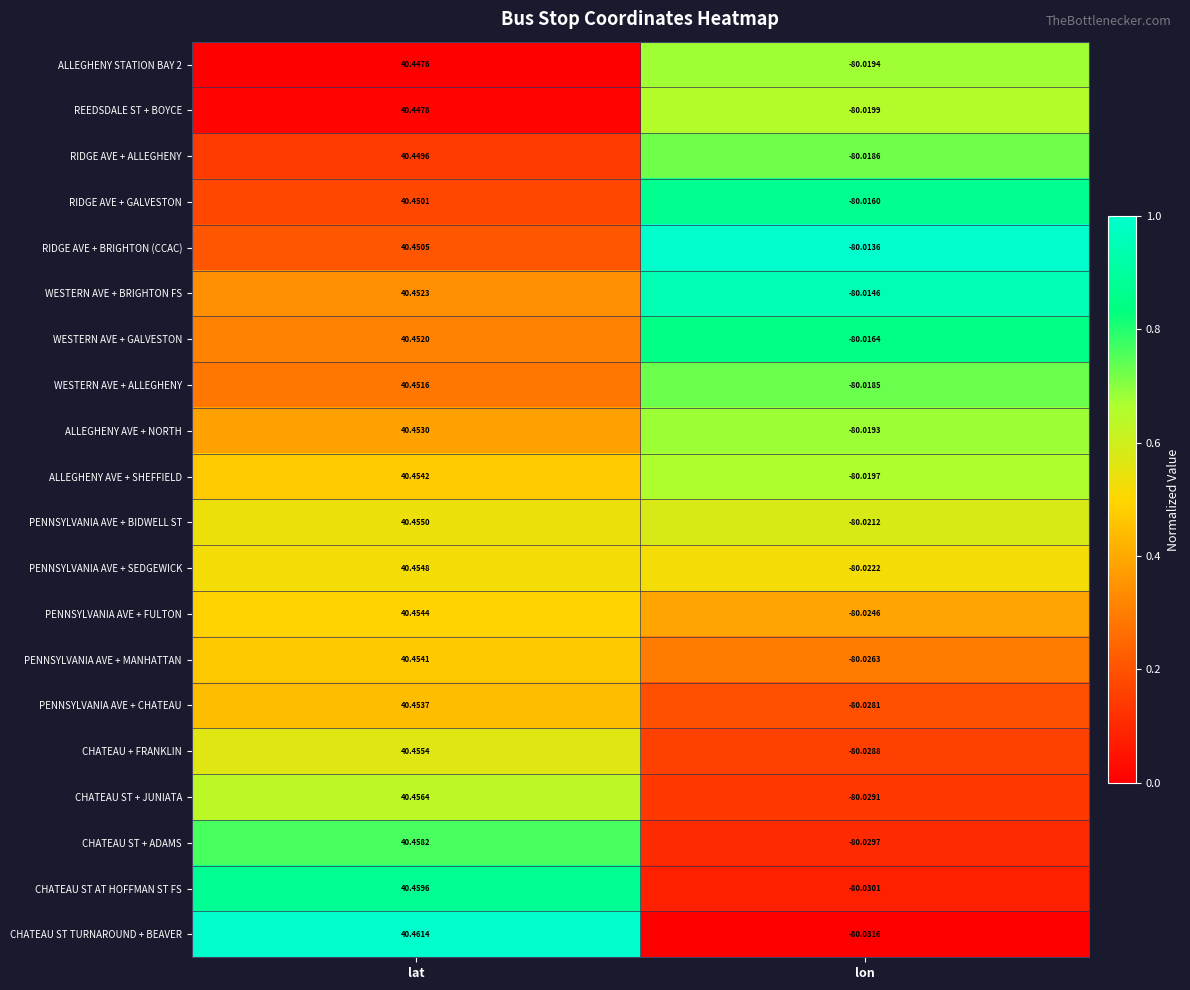

Is the value of CHATEAU ST AT HOFFMAN ST FS at lat greater than the value of CHATEAU ST TURNAROUND + BEAVER at lon?

Yes